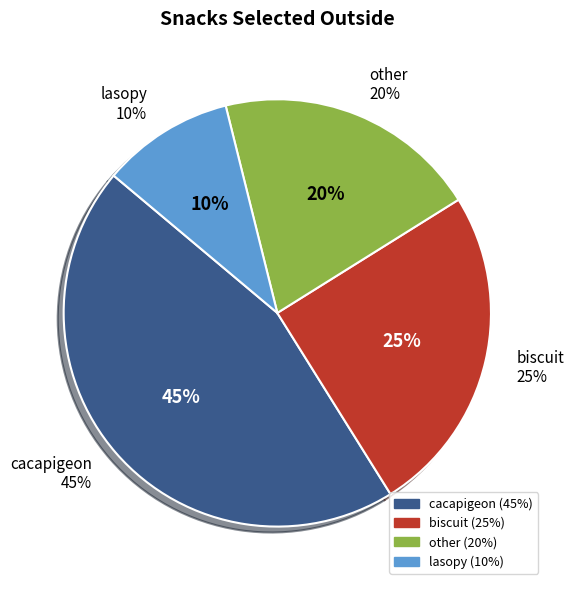

What percentage do lasopy and other together represent?

30.0%